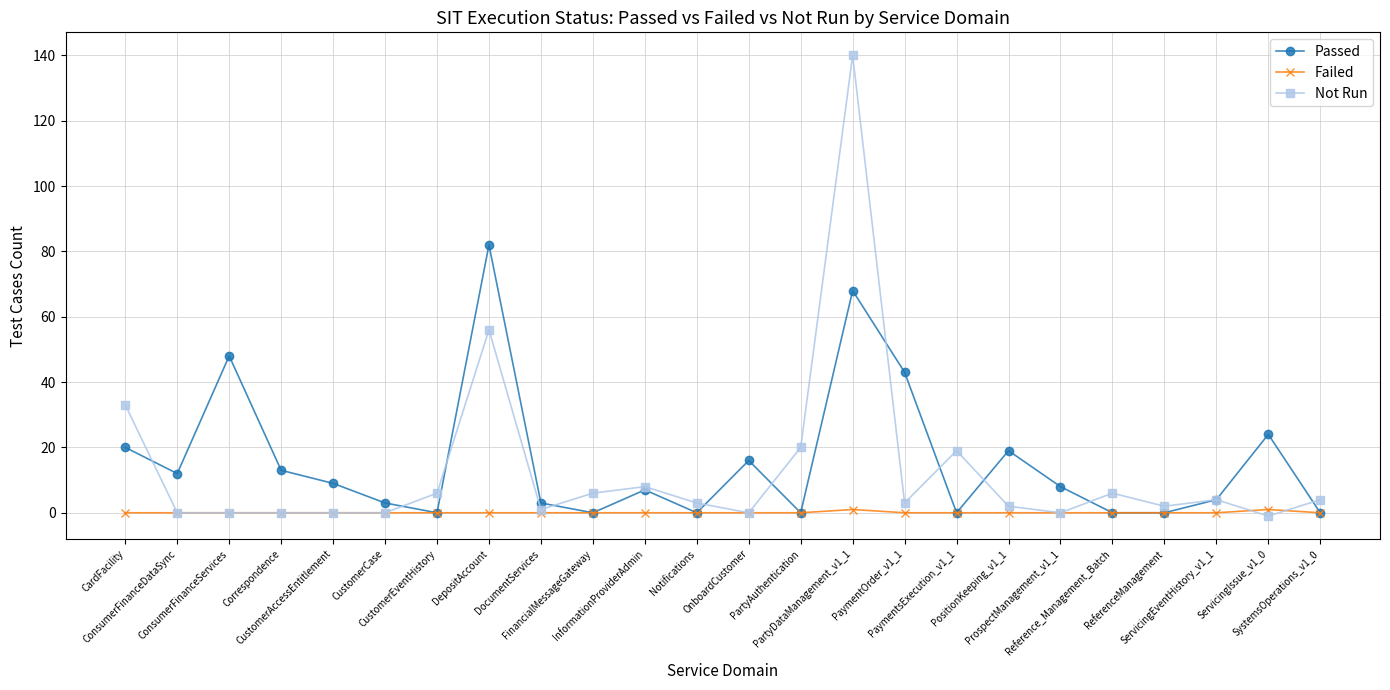

True or false: Not Run has more than 2 interior local peaks.

True